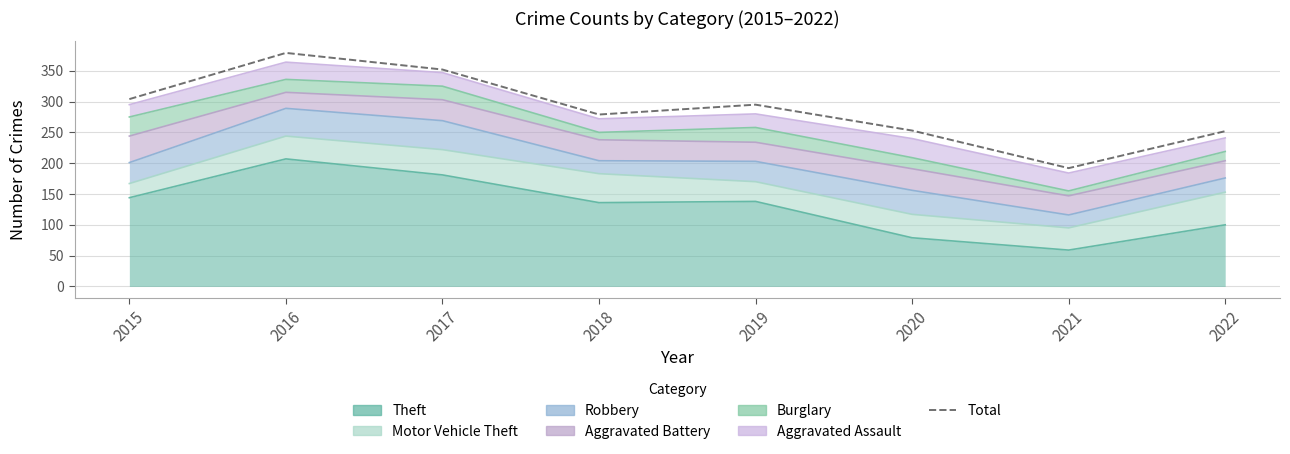

What is the change in value from 2018 to 2019?

+16